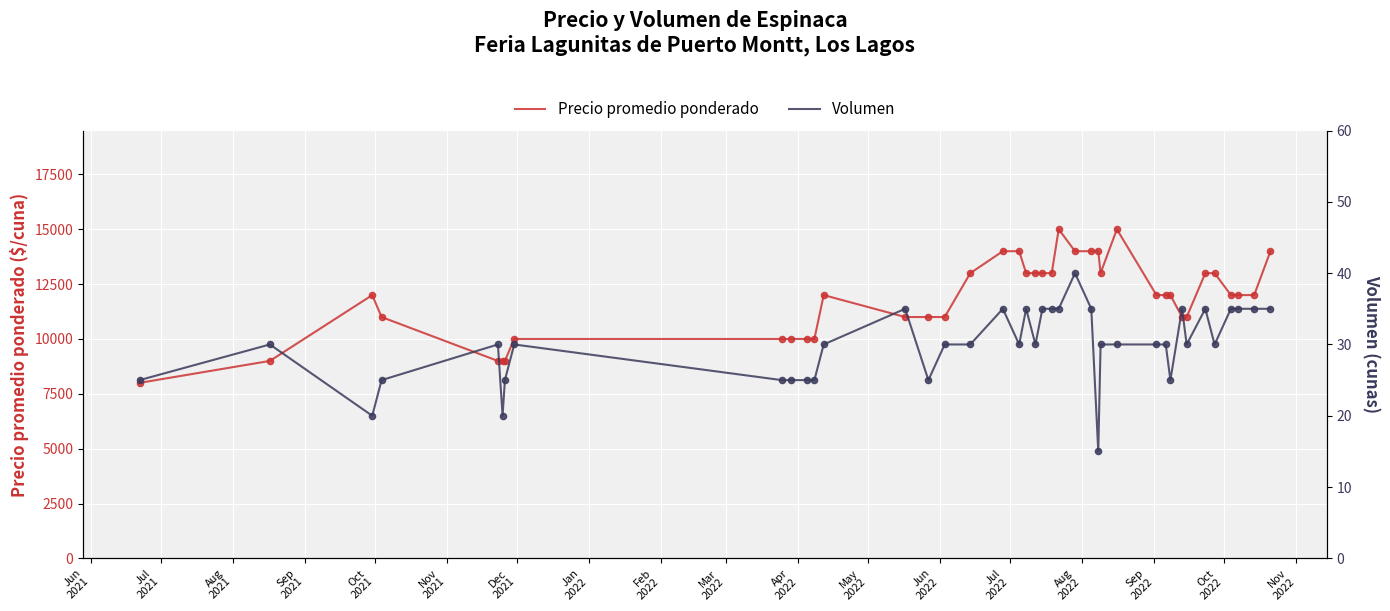

Which series has the largest total across all categories?

Precio promedio ponderado